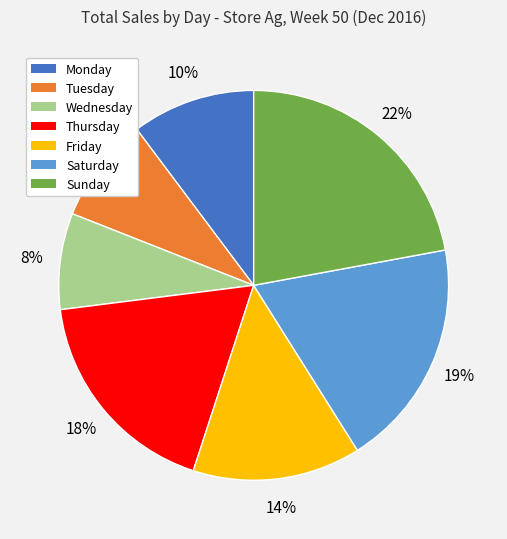

Combined, do Sunday and Thursday account for over 50%?

No